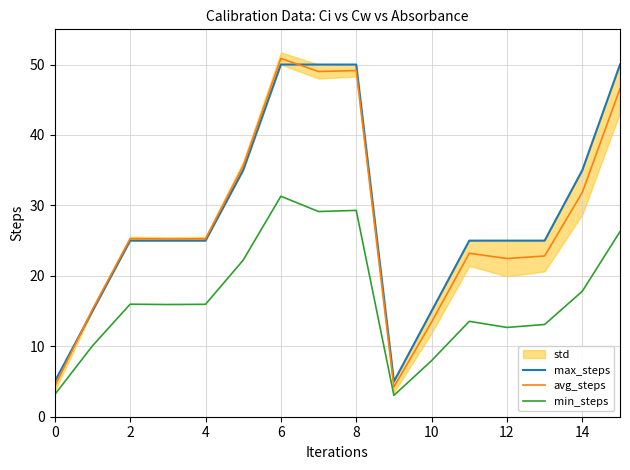

True or false: min_steps has a value of 19.0 at 12.

False